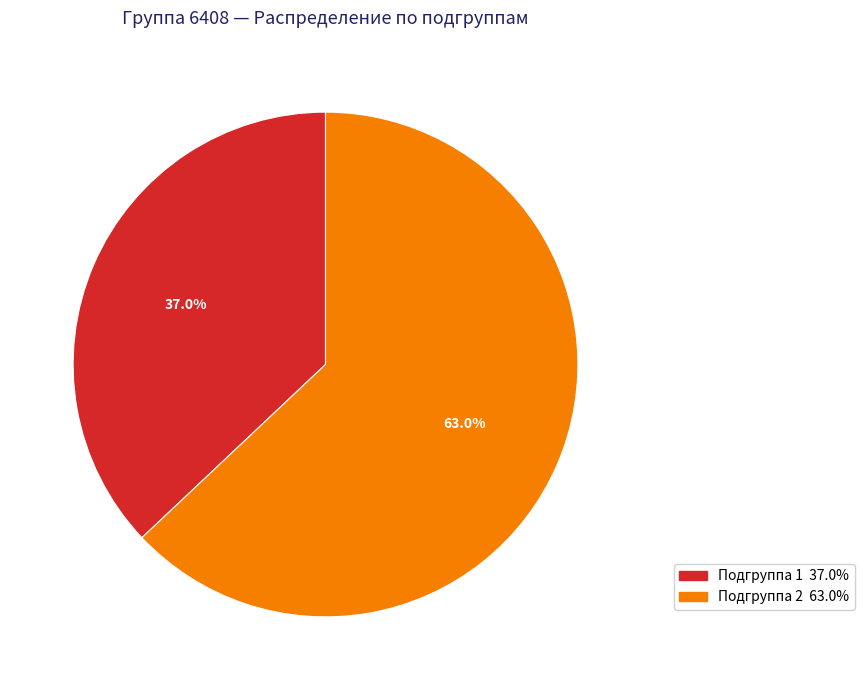

Which category has the smallest portion of the pie?

1